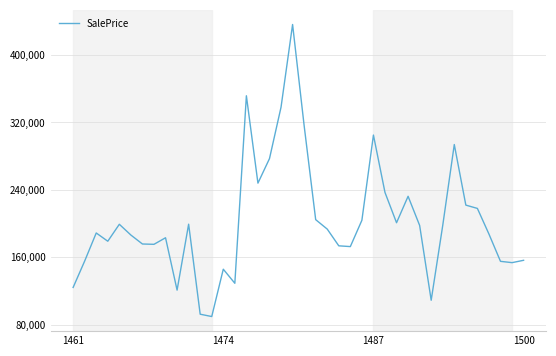

What is the average value?

203233.5